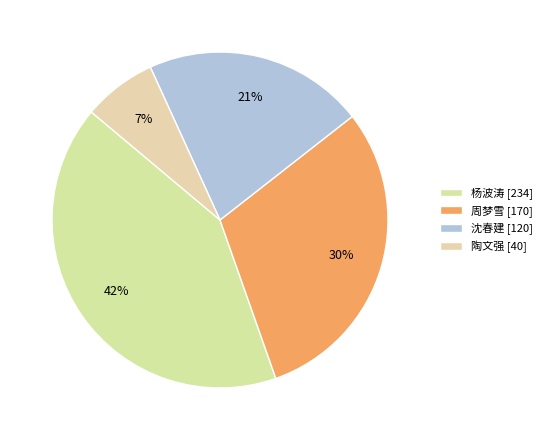

Count the number of slices in the pie.

4